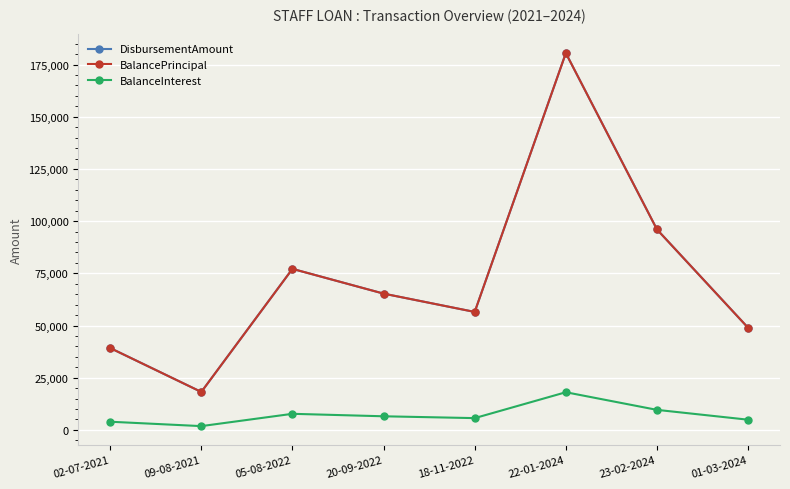

True or false: DisbursementAmount and BalancePrincipal intersect in this chart.

False